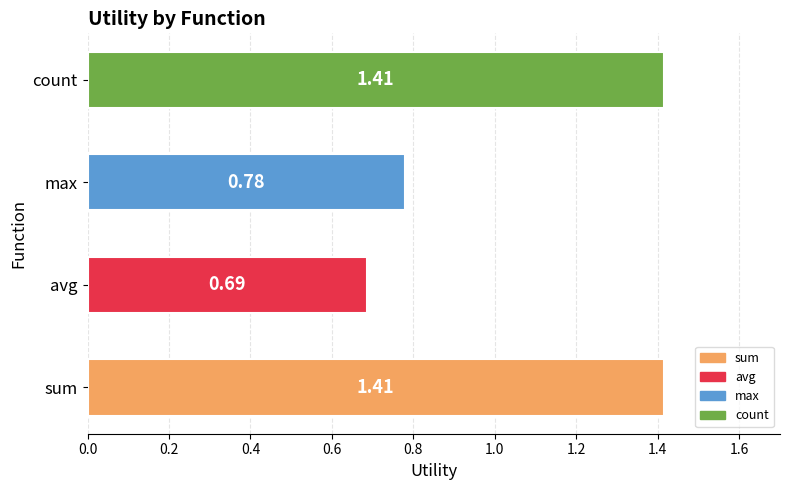

At which category does the chart reach its minimum across all series?

avg